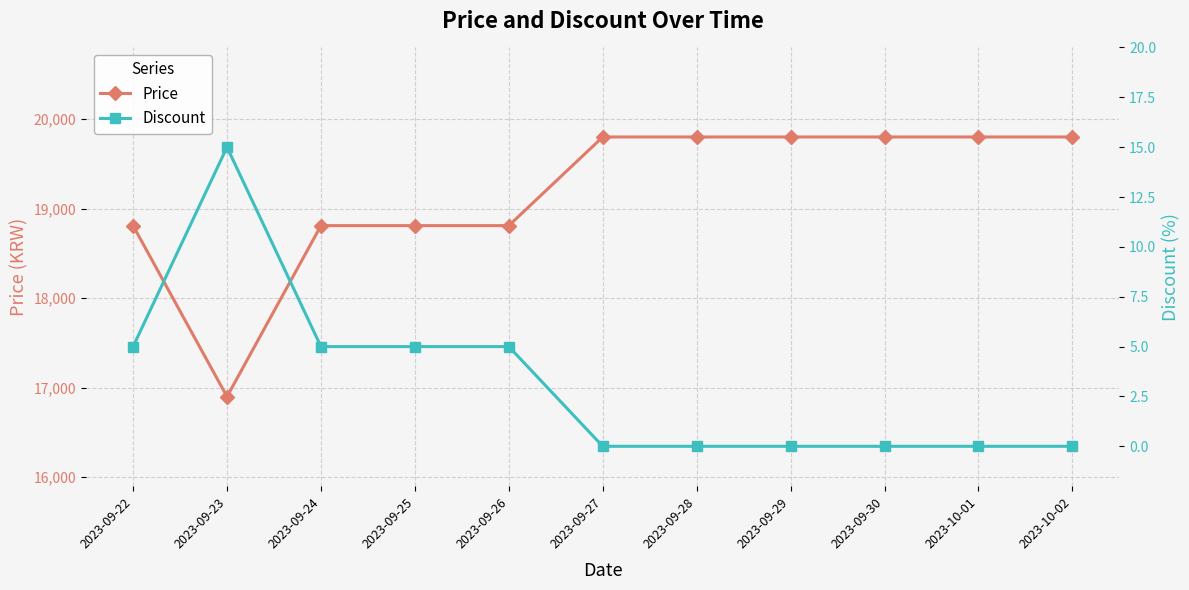

In Price, how many points are lower than both neighbors (excluding endpoints)?

1